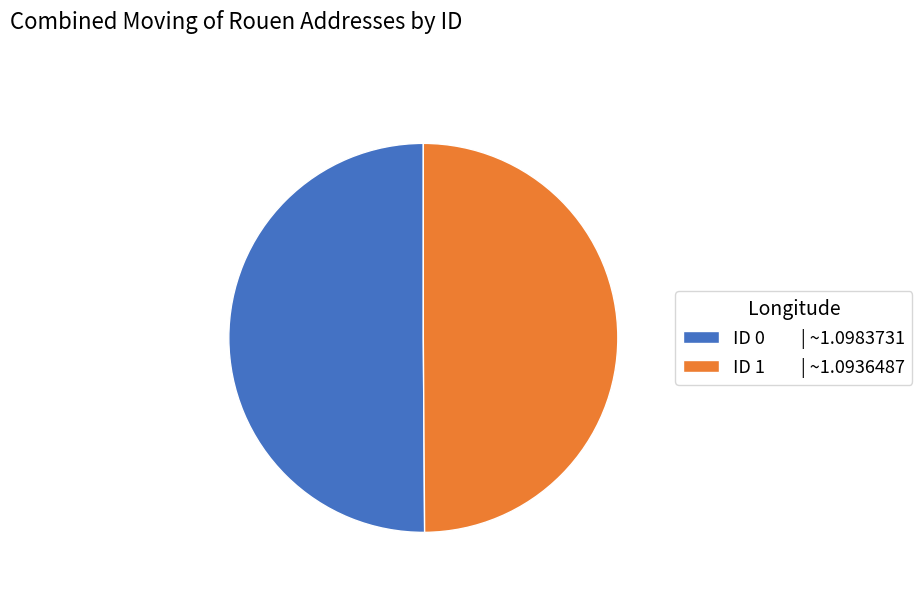

Combined, do ID 0 | ~1.0983731 and ID 1 | ~1.0936487 account for over 50%?

Yes